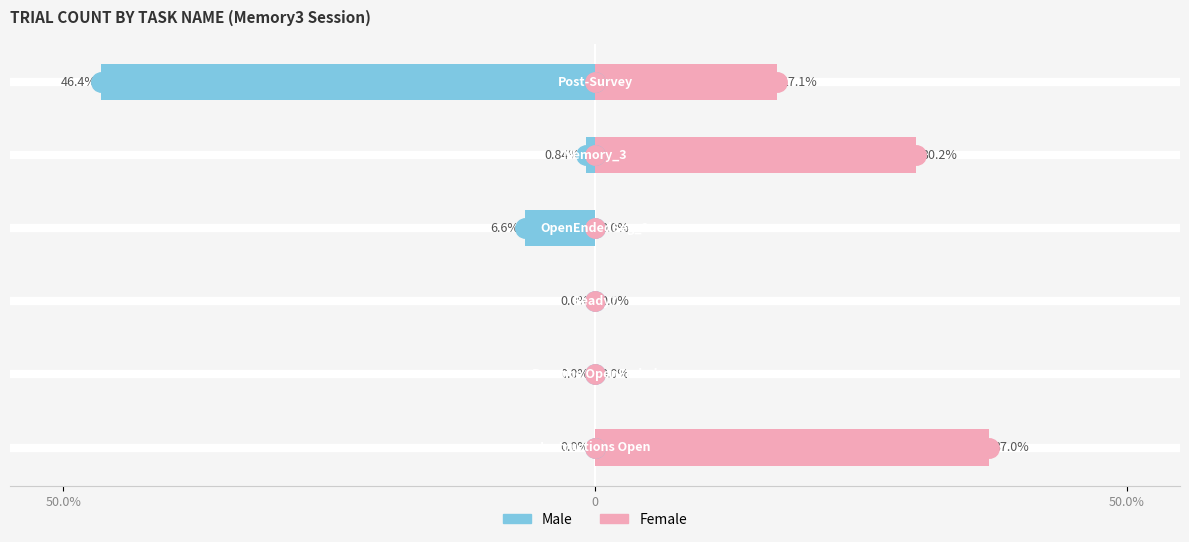

At which label does Male reach its minimum?

5